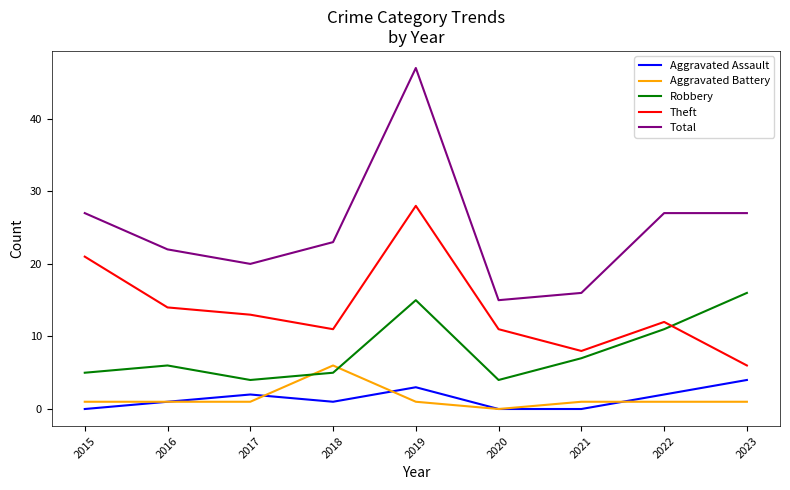

Which series has the largest total across all categories?

Total